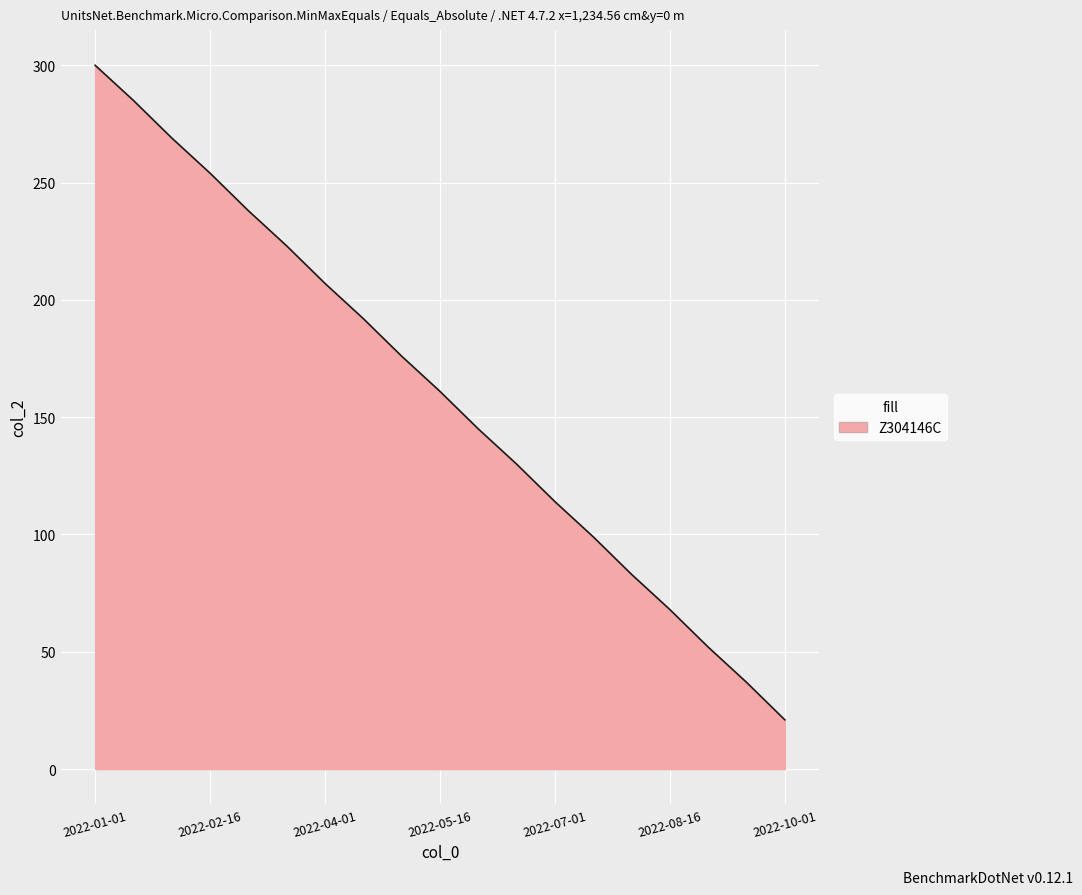

What is the change in value from 2022-01-01 to 17?

-263